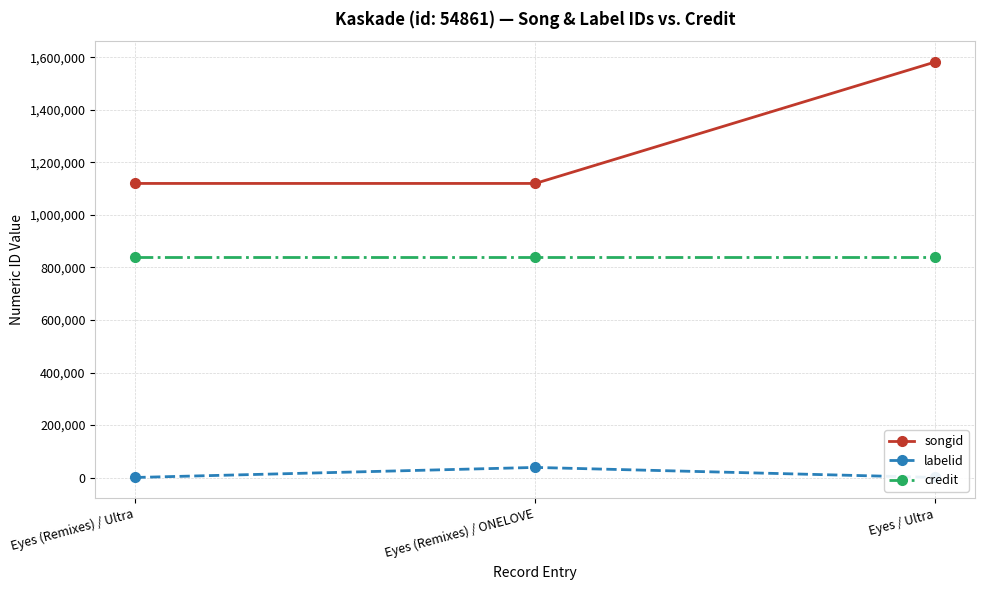

Between Eyes (Remixes) / Ultra and Eyes (Remixes) / ONELOVE, which series saw the biggest shift?

labelid